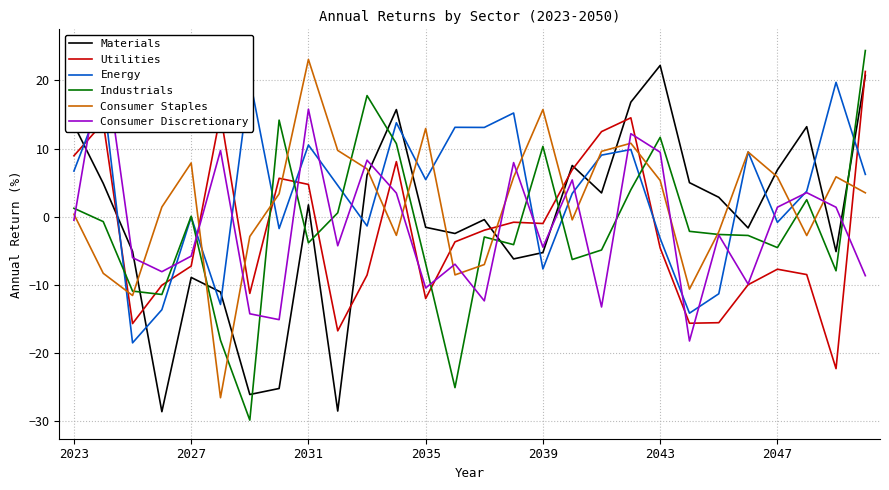

Is it true that Energy equals -1.0 at 7?

False